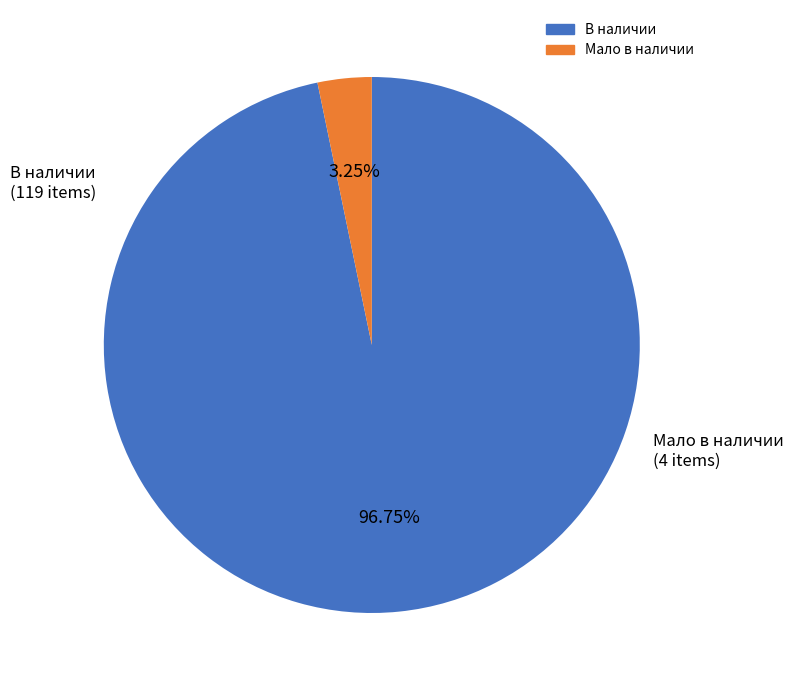

Is there a majority slice in this chart?

Yes